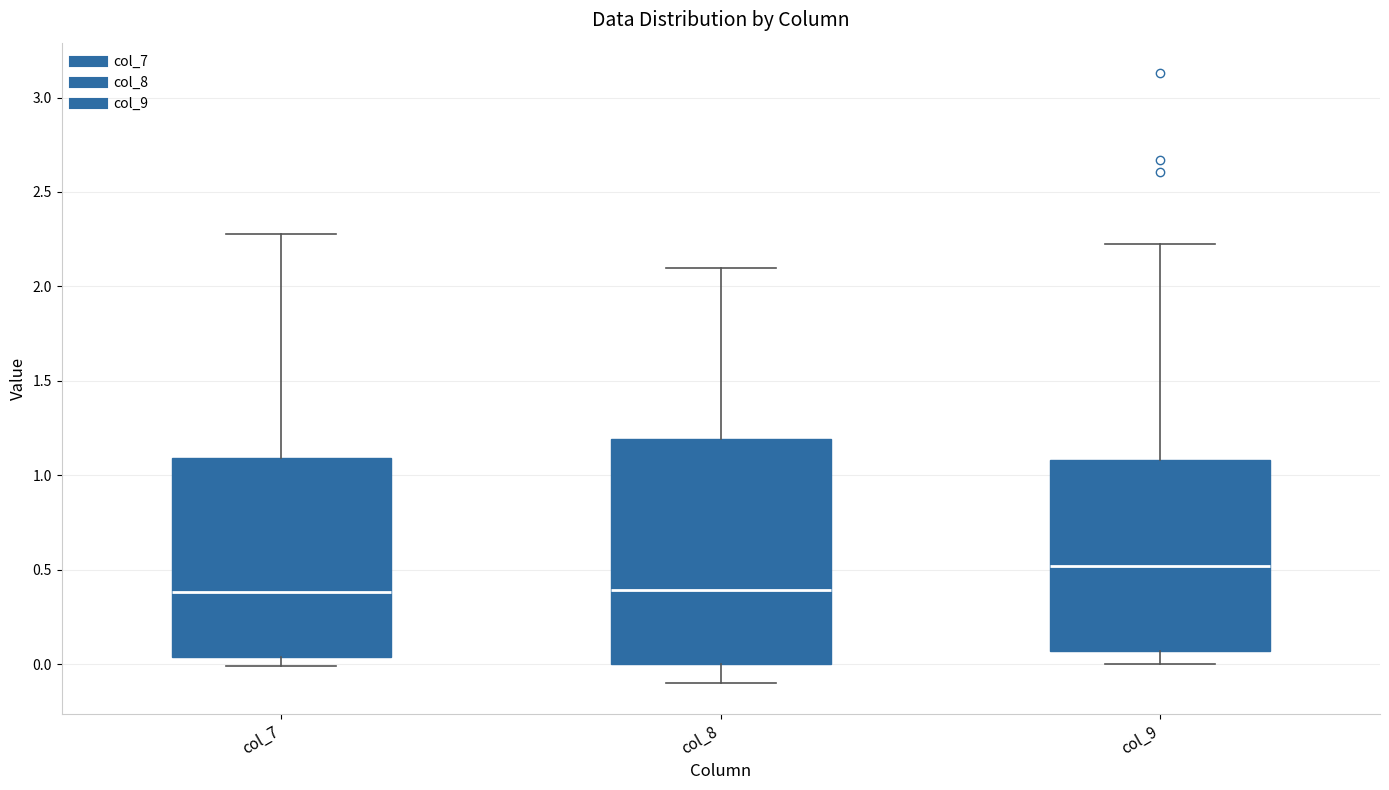

Reading left to right, read every box against the y-axis: the position of its median line, the range the box covers, and the ends of its whiskers. The values are not printed on the chart, so give them approximately, as read against the axis.

col_7: median 0.40, box 0.05 to 1.10, whiskers 0.00 to 2.30
col_8: median 0.40, box 0.00 to 1.20, whiskers -0.10 to 2.10
col_9: median 0.50, box 0.05 to 1.10, whiskers 0.00 to 2.20